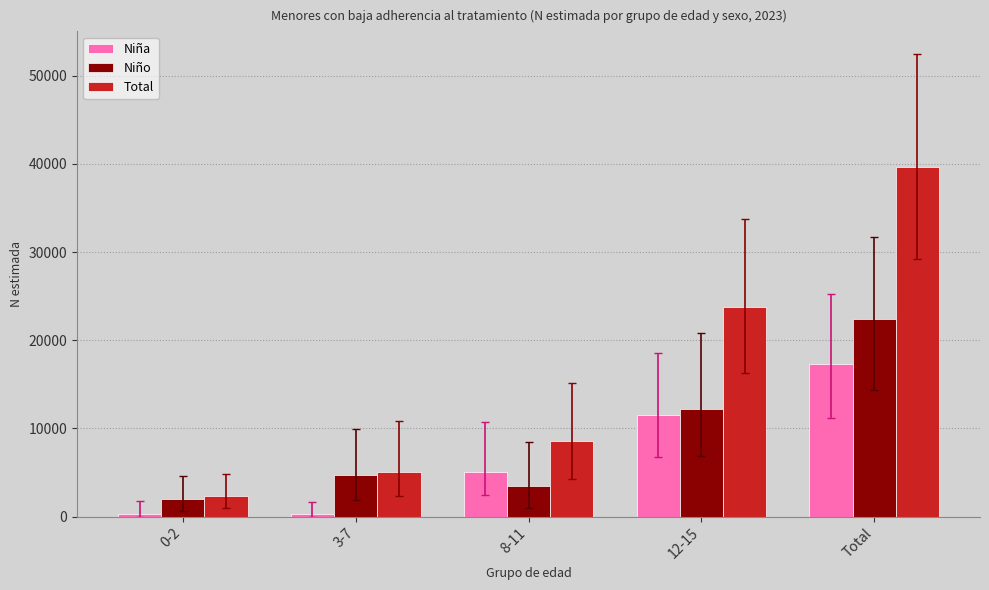

Where is Total nearest to the value 20974?

12-15